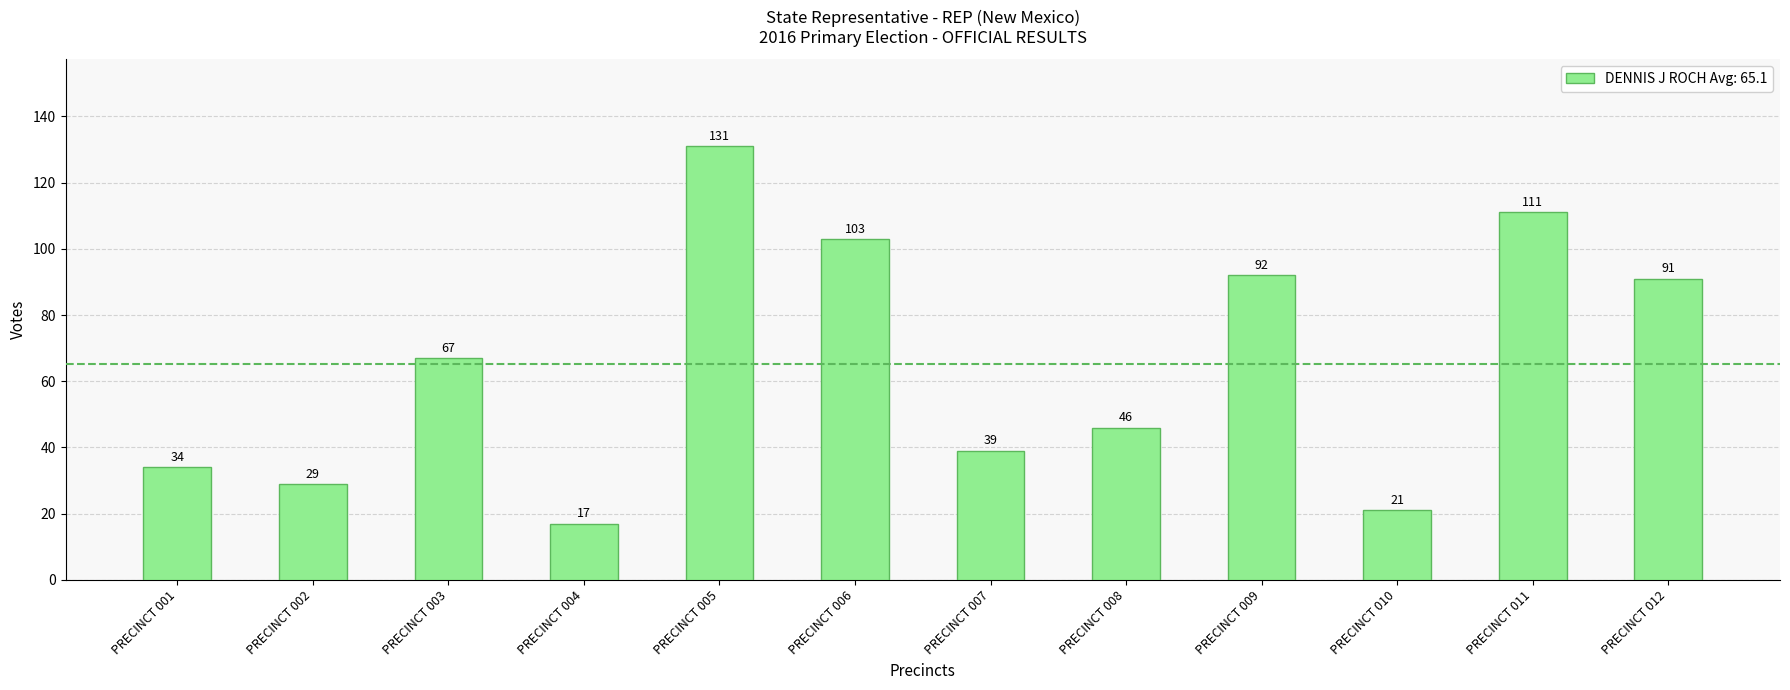

What is the change in value from PRECINCT 005 to PRECINCT 010?

-110